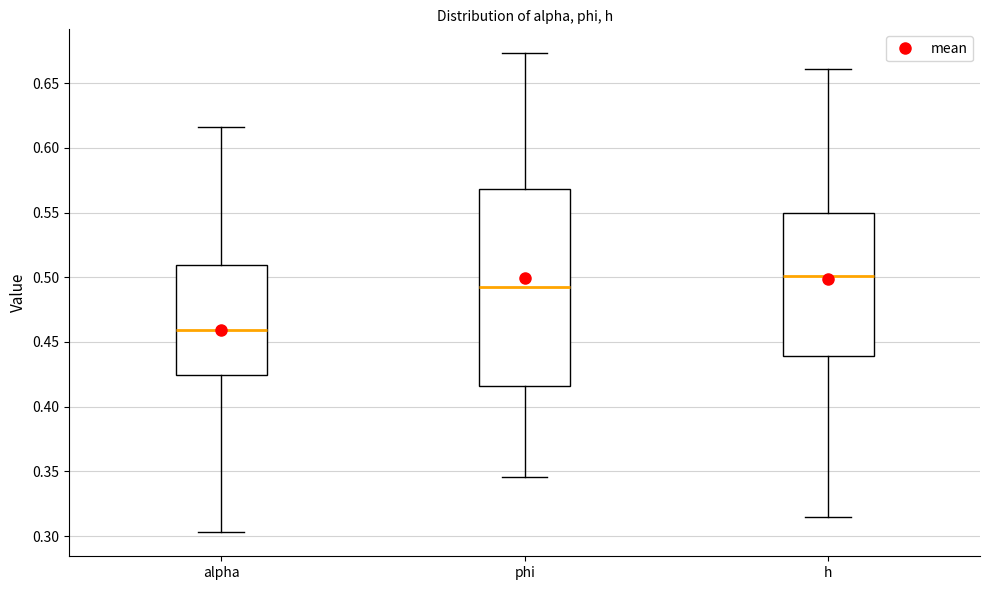

Which box is the tallest, from its lower edge to its upper edge?

phi